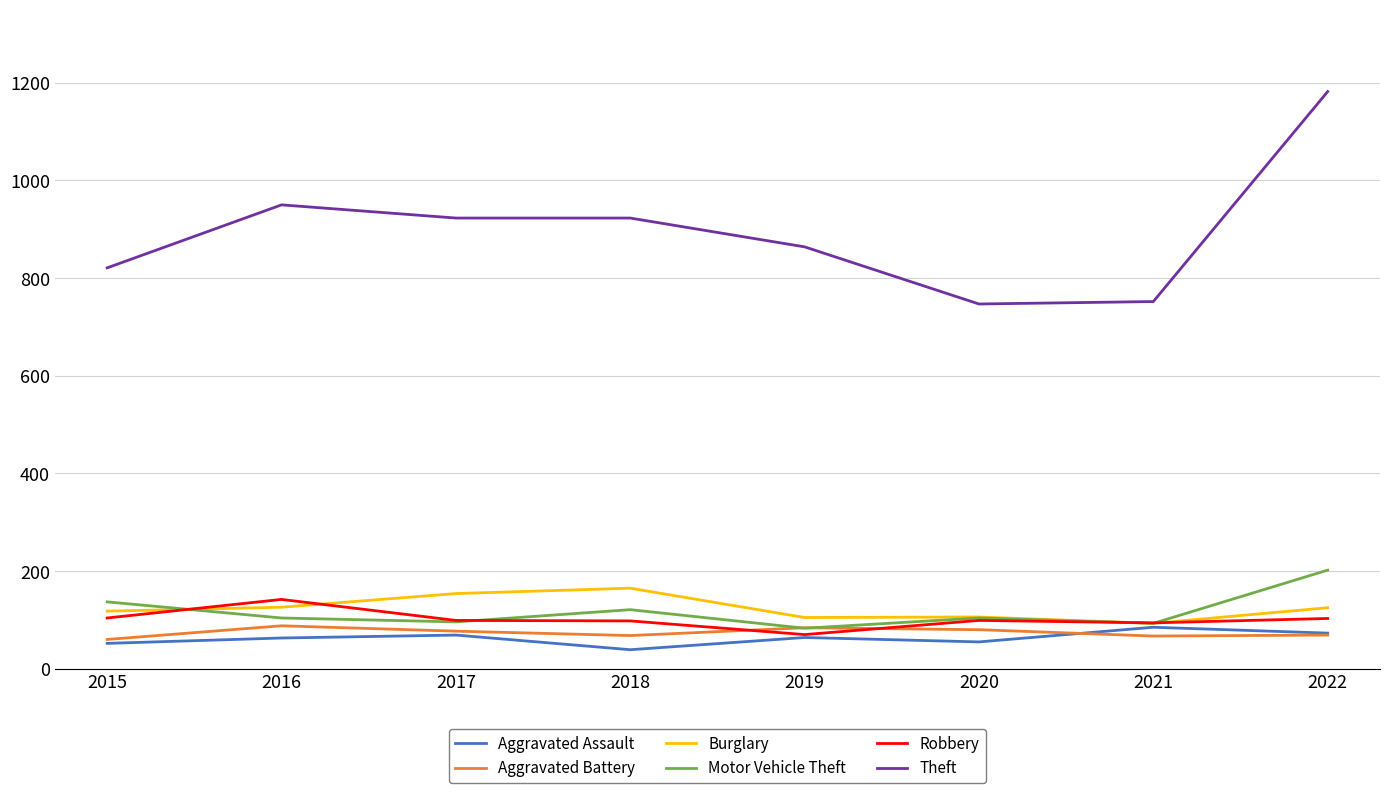

What is the difference between the highest and lowest values at 2019?

800